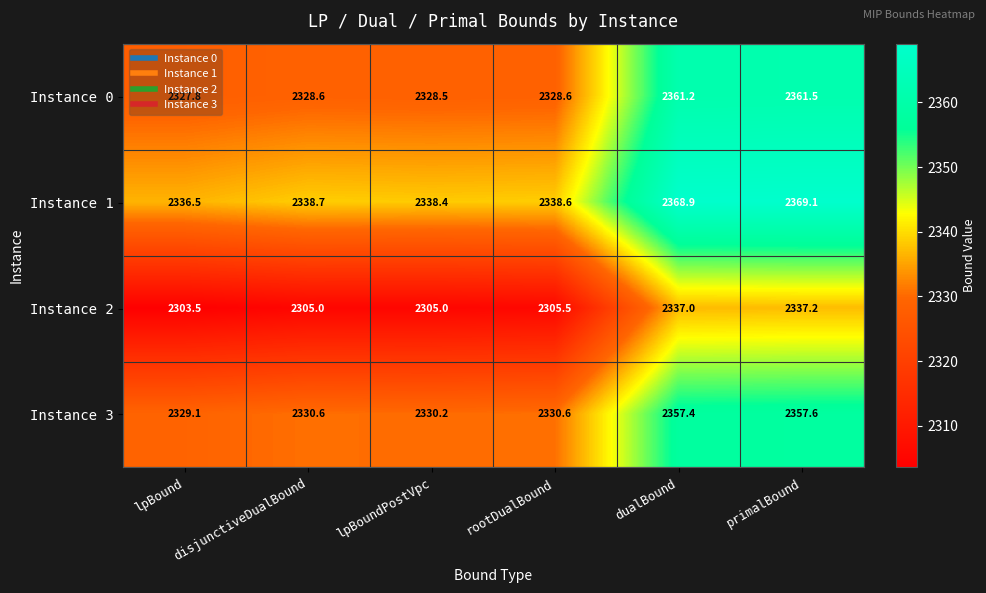

What is the highest value of the Instance 2 series?

2337.2